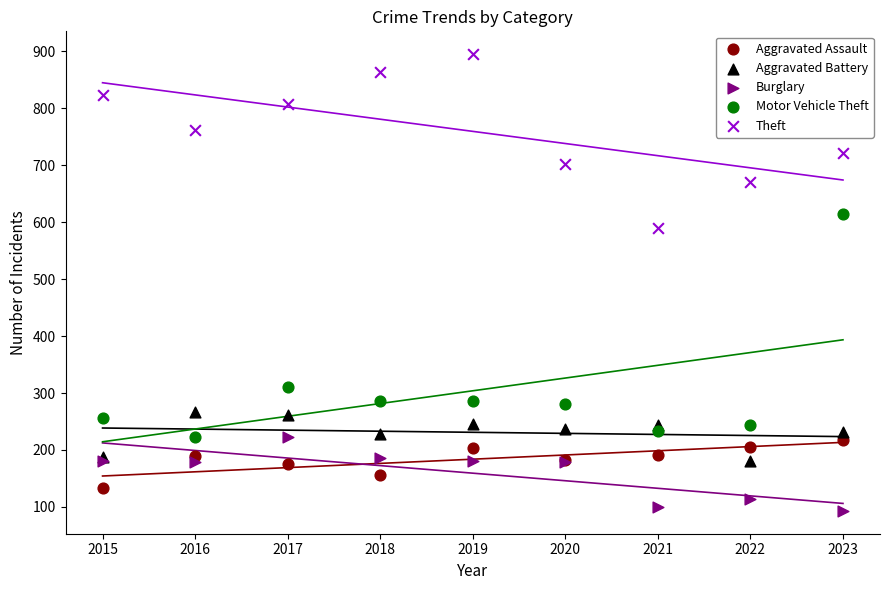

In the Motor Vehicle Theft series, what Y value is closest to 418?

311